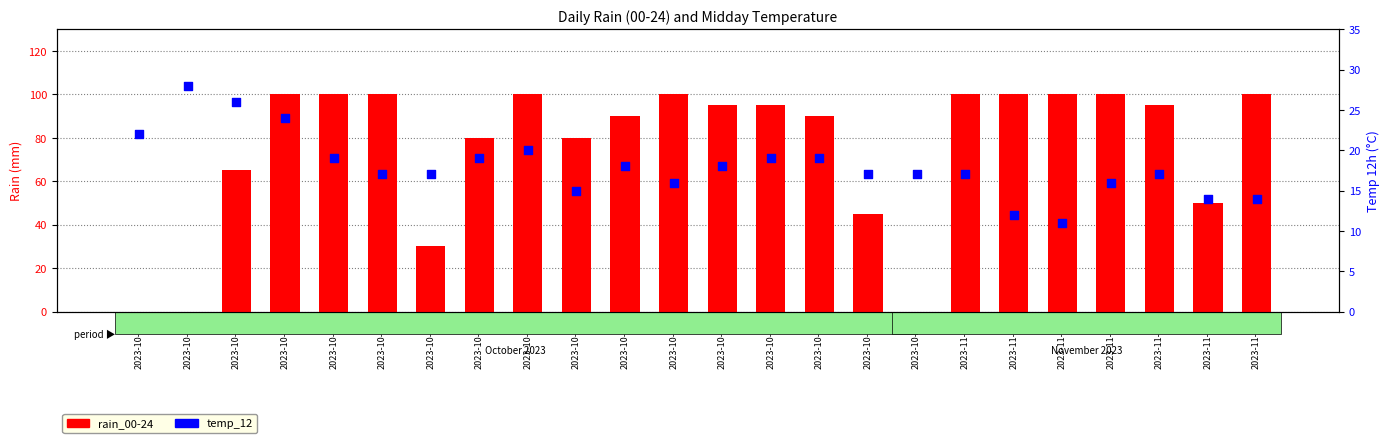

Is the value of rain_00-24 at 2023-11-07 greater than the value of temp_12 at 2023-10-24?

Yes